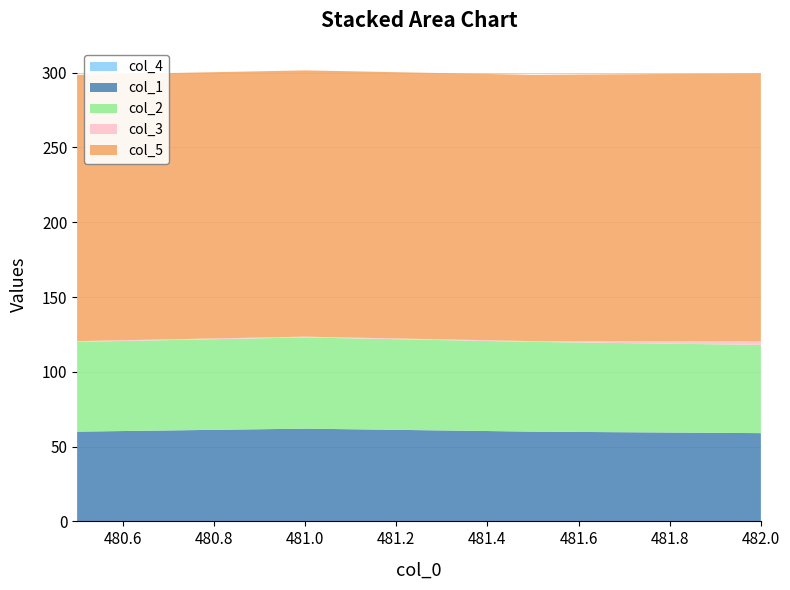

Reading left to right, extract all data points from this chart.

col_1: 480.5=60.0	481.0=62.0	481.5=60.0	482.0=59.0
col_2: 480.5=60.0	481.0=61.0	481.5=60.0	482.0=59.0
col_3: 480.5=0.5	481.0=0.5	481.5=0.5	482.0=2.5
col_5: 480.5=178.0	481.0=178.0	481.5=178.0	482.0=179.0
col_4: 480.5=0.0	481.0=0.0	481.5=0.0	482.0=0.0